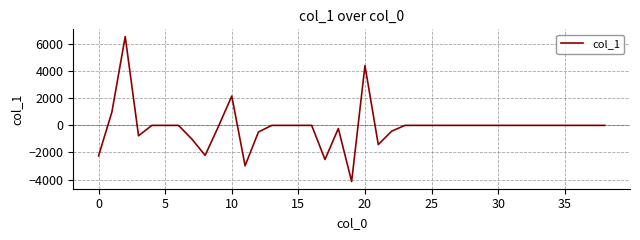

What is the greatest value displayed?

6555.9